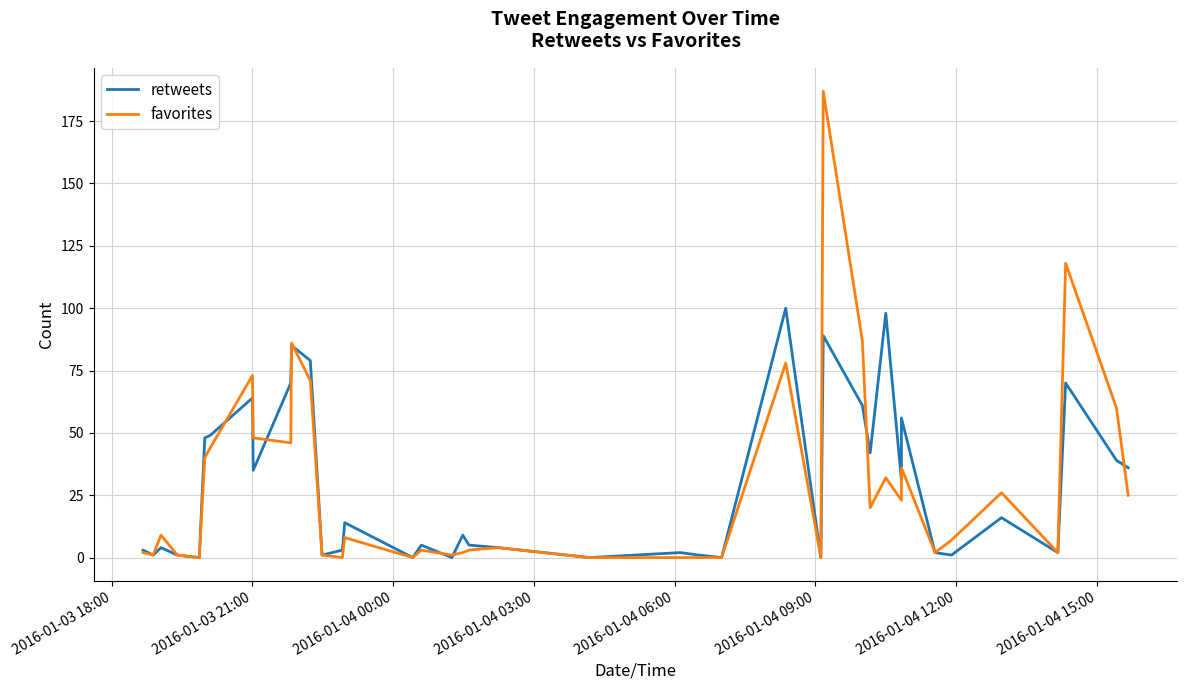

How many values in the favorites series are below 8?

20